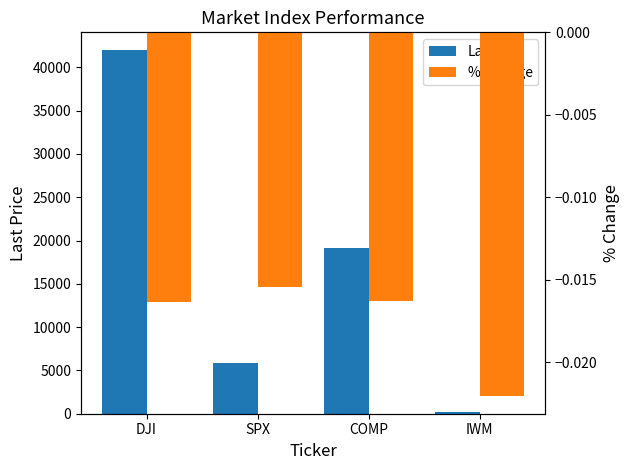

Rank the series by their maximum value, from lowest to highest.

% Change, Last